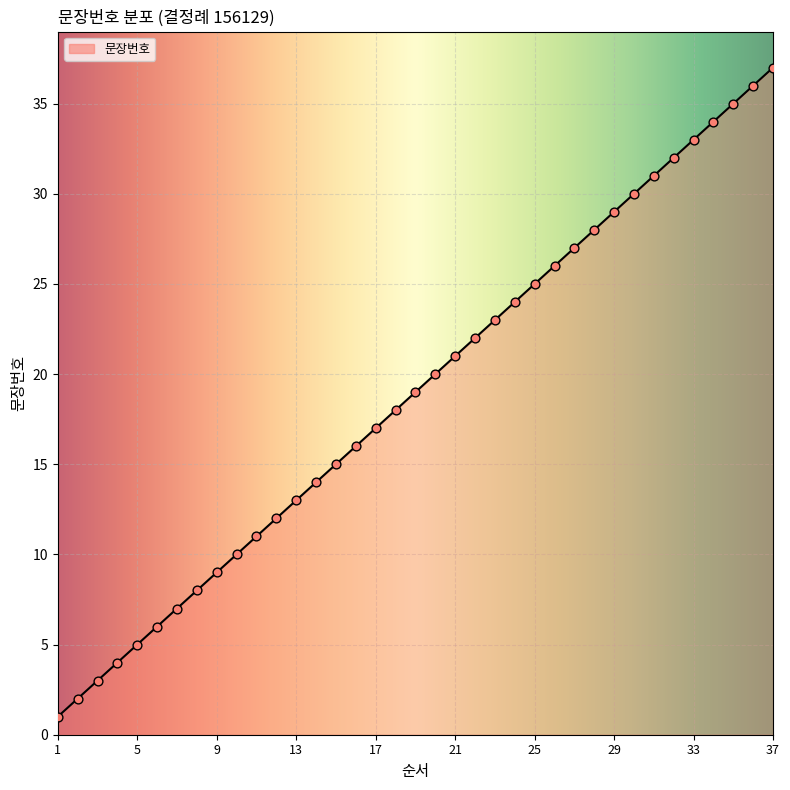

What is the greatest value displayed?

37